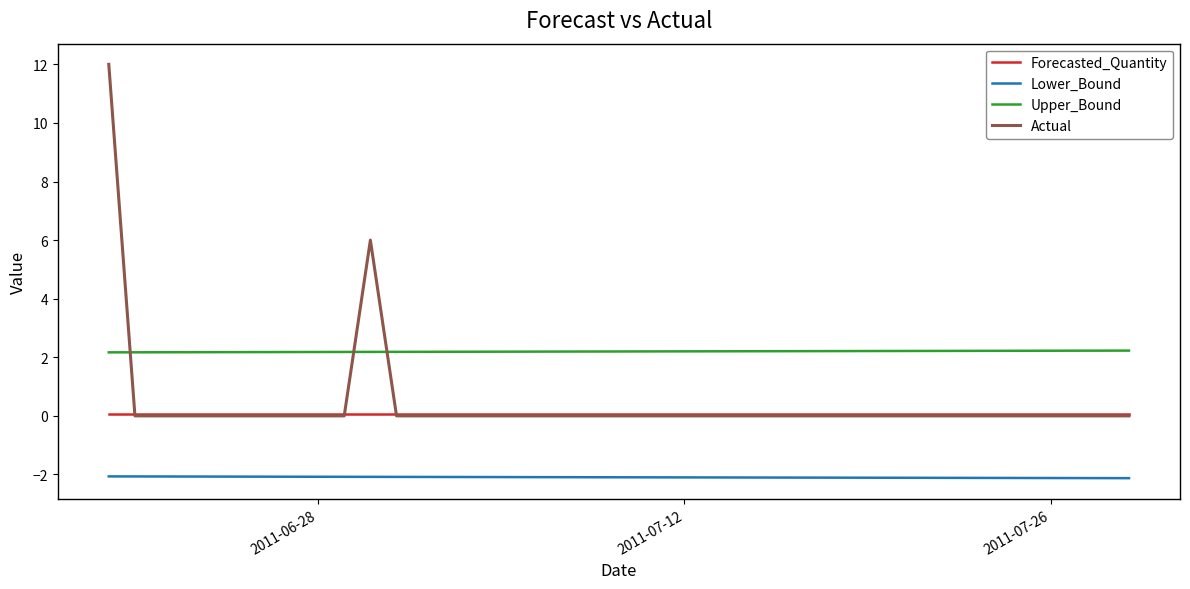

Which series has the widest spread of values?

Actual